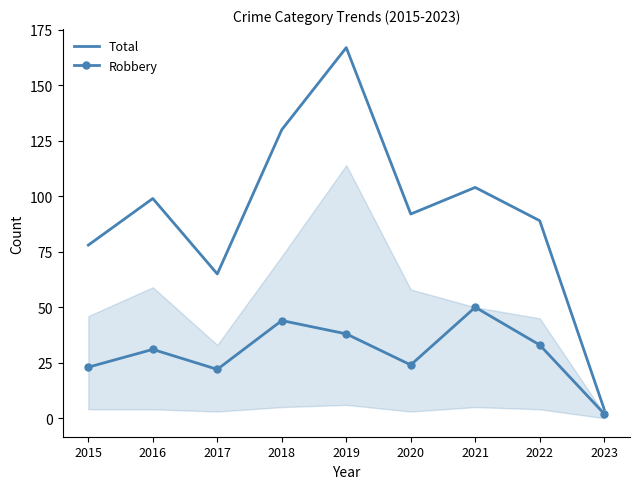

The value of Robbery at 2017 is 40. True or false?

False